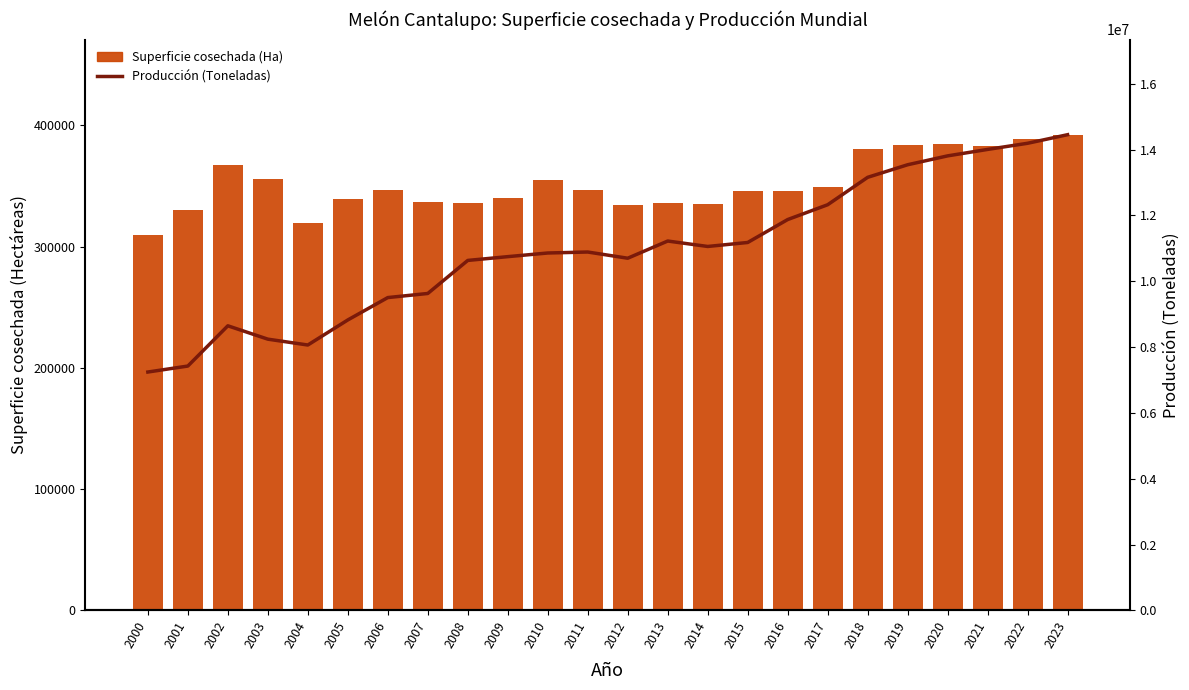

What is the difference between the maximum and second lowest values in the Superficie cosechada (Ha) series?

72763.0